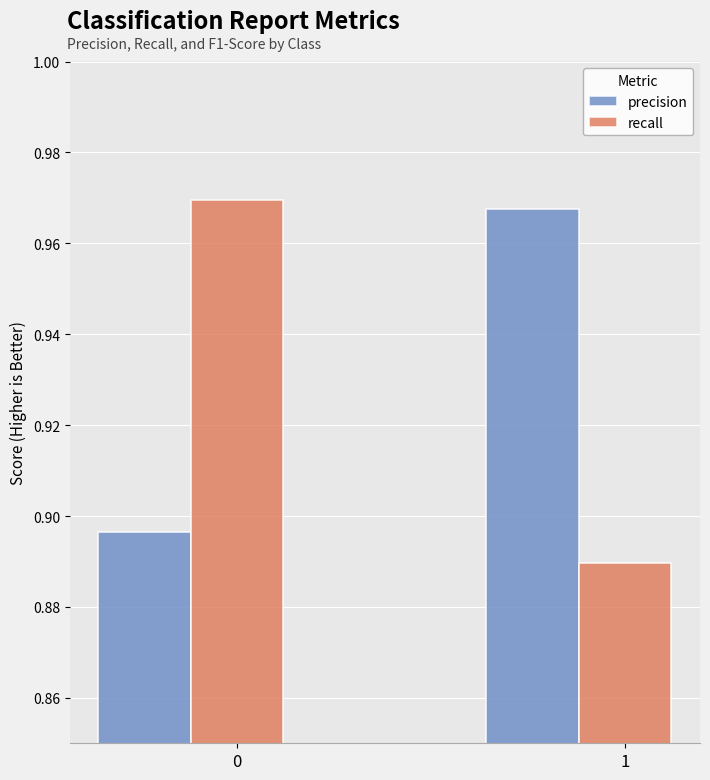

Which series has the largest total across all categories?

precision